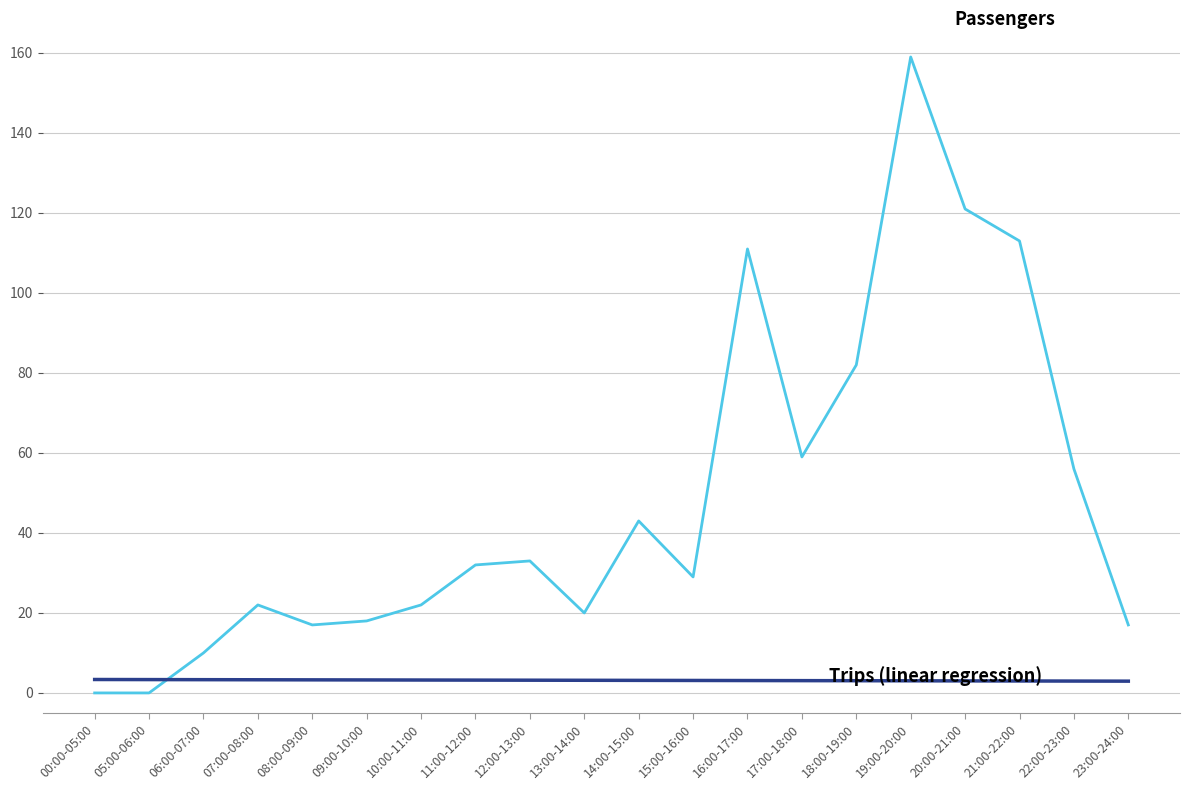

What is the maximum value shown in the chart?

159.0